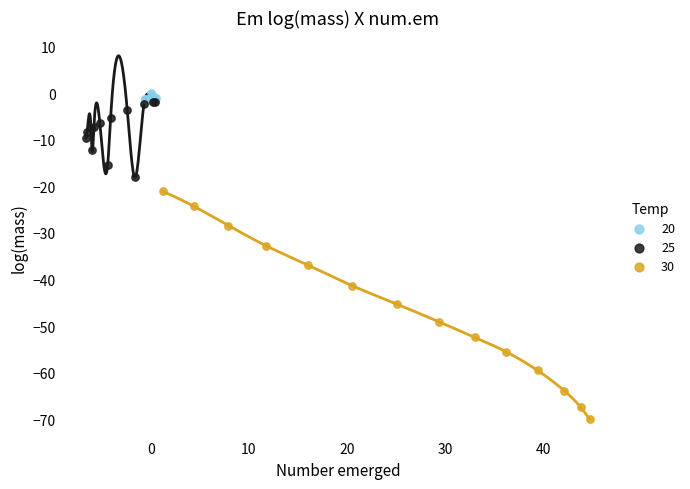

Which series contains the lowest Y value?

30